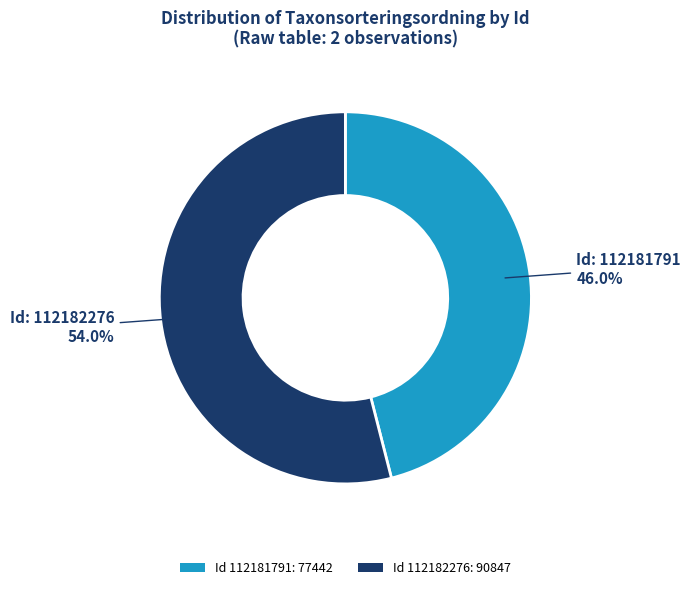

Between Id 112181791: 77442 and Id 112182276: 90847, which is larger?

Id 112182276: 90847